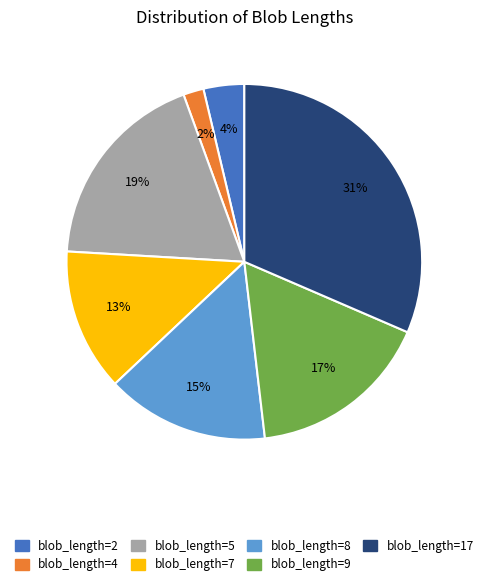

Is there any slice that represents more than half of the pie?

No